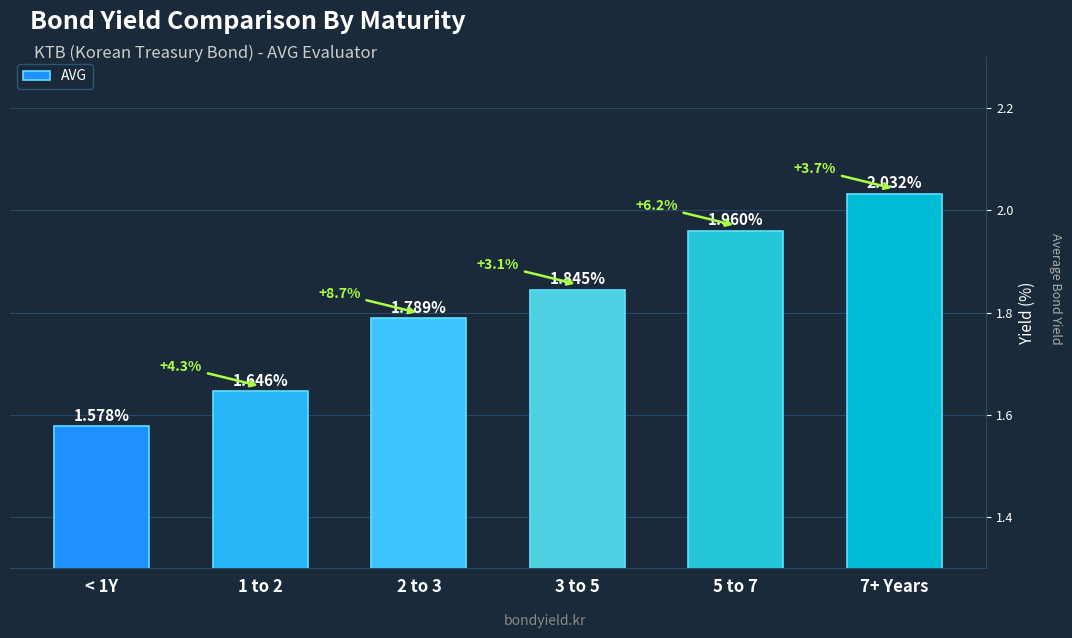

Between < 1Y and 3 to 5, which is larger?

3 to 5